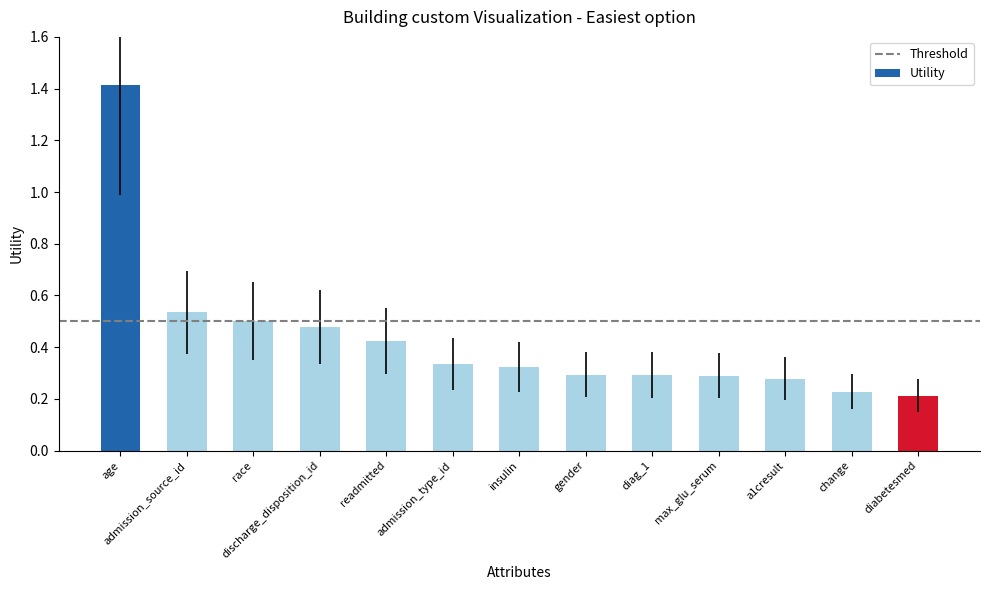

What is the difference between the maximum and minimum values?

1.2